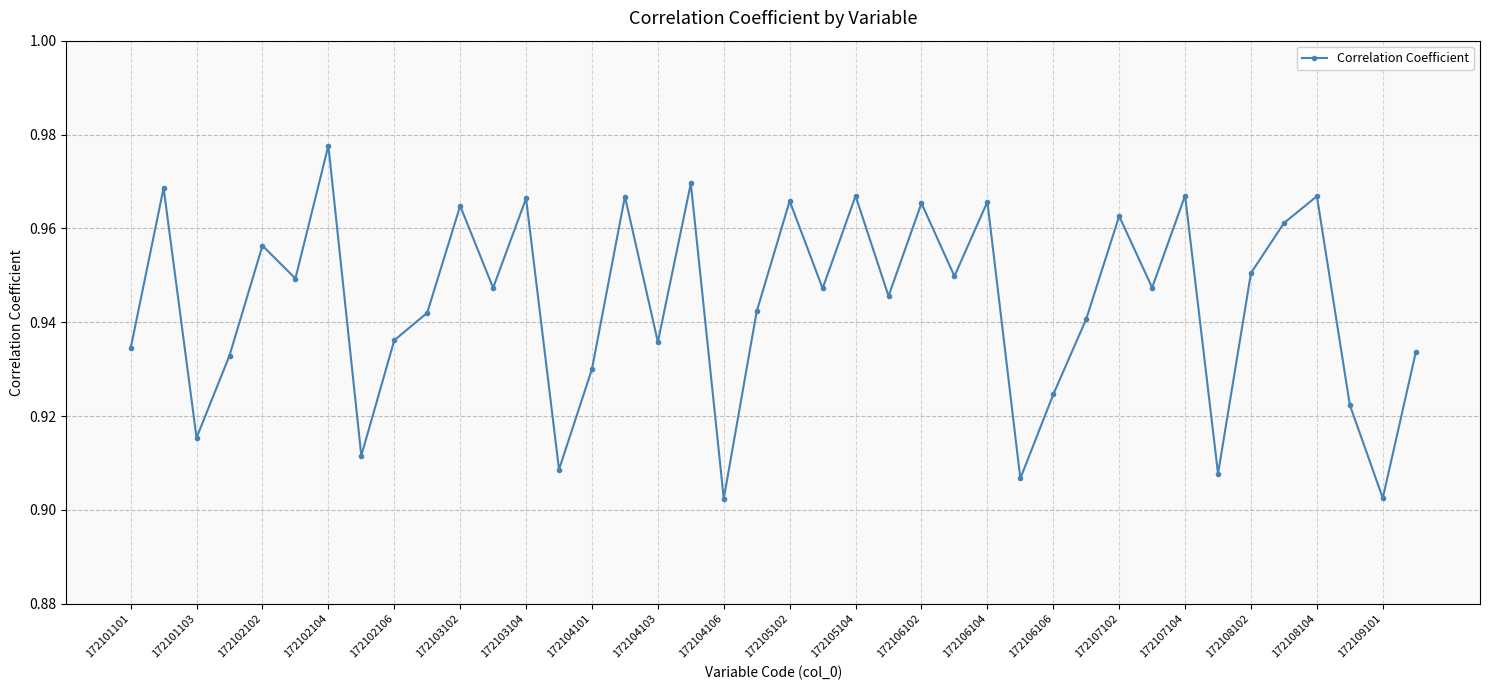

Count the values in the range 0 to 1.

40